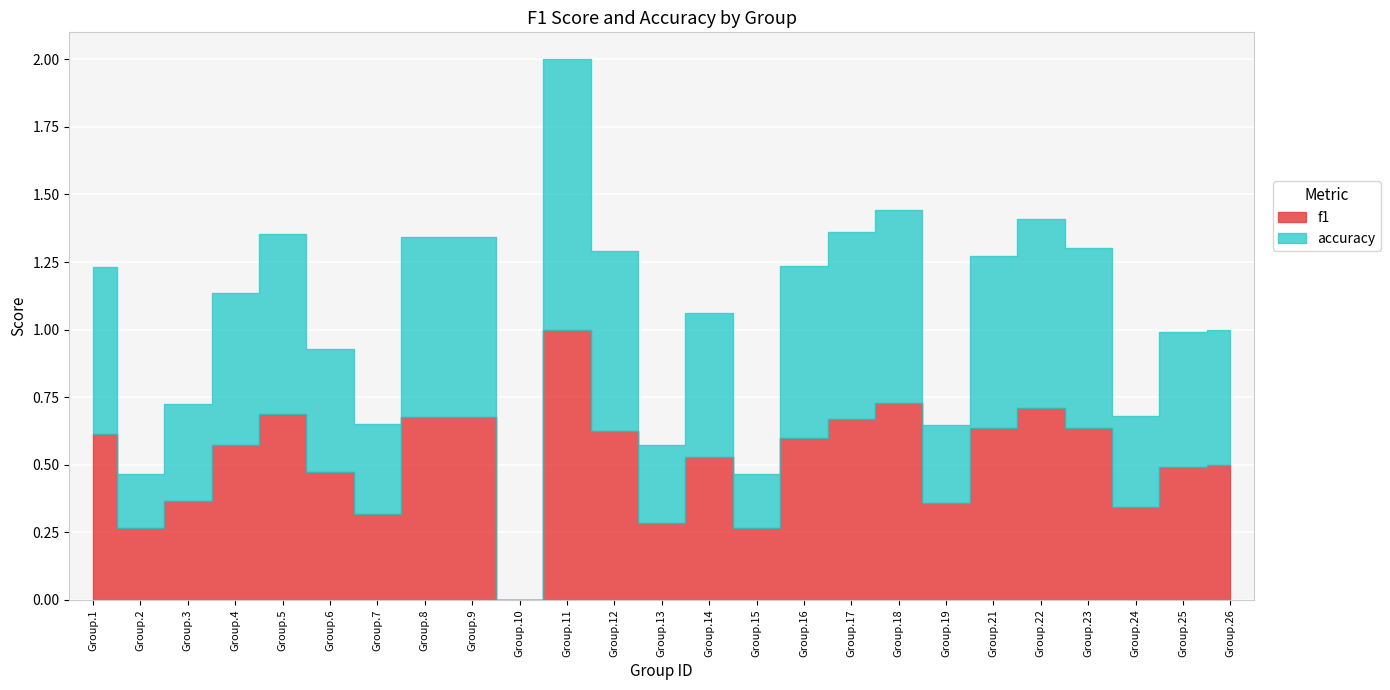

Which category has the highest value across all series?

11